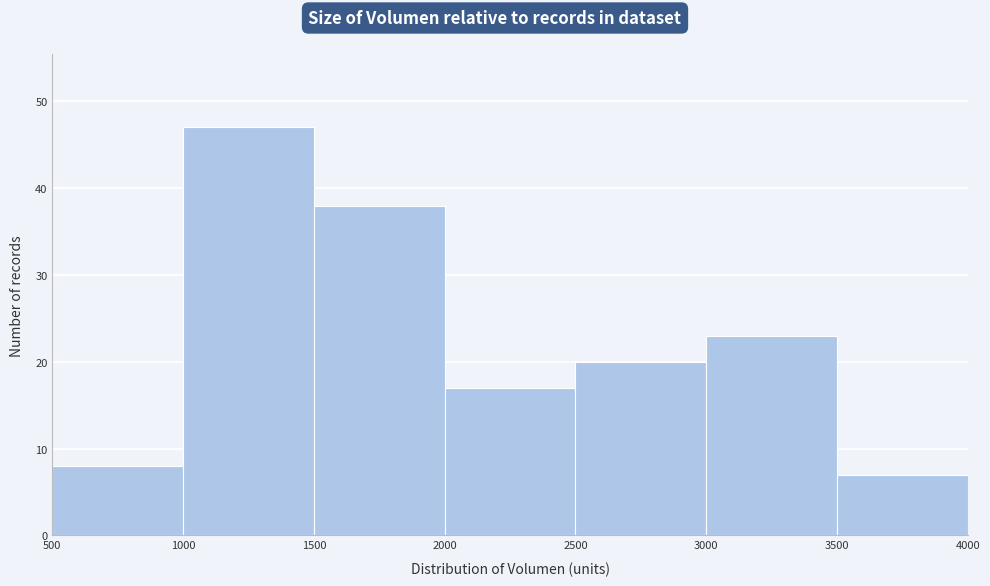

Reading left to right, transcribe this chart: for each bar, give the range it covers on the x-axis and its height. The values are not printed on the chart, so give them approximately, as read against the axis.

500 to 1000: 8
1000 to 1500: 47
1500 to 2000: 38
2000 to 2500: 17
2500 to 3000: 20
3000 to 3500: 23
3500 to 4000: 7